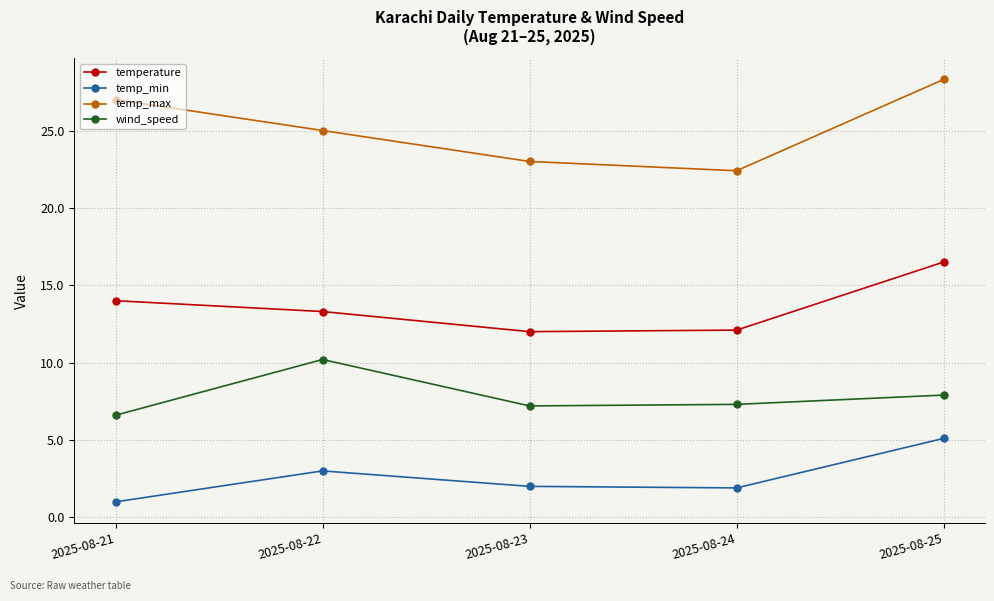

What is the minimum value for temperature?

12.0